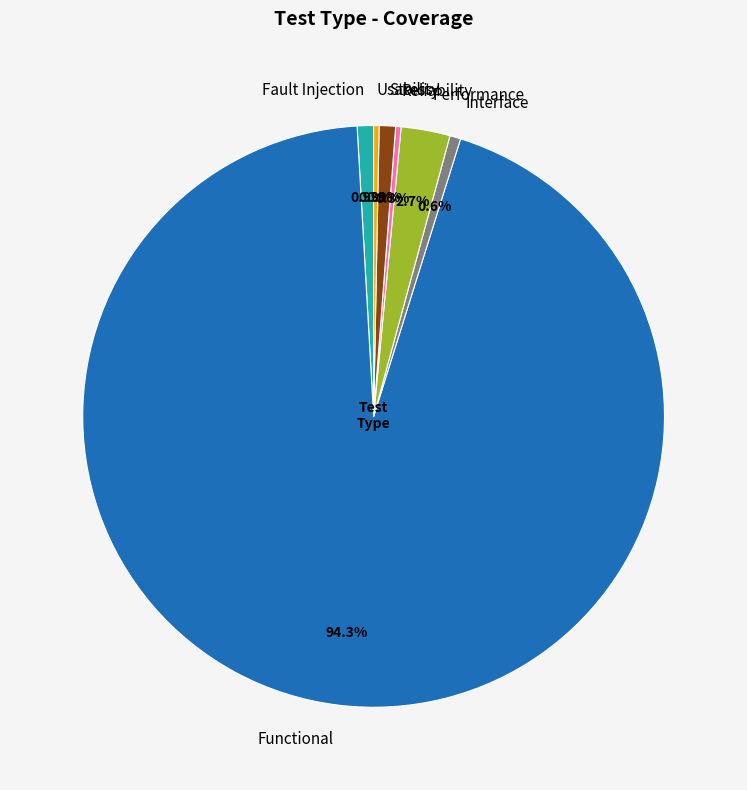

What percentage do Fault Injection and Reliability together represent?

1.2%